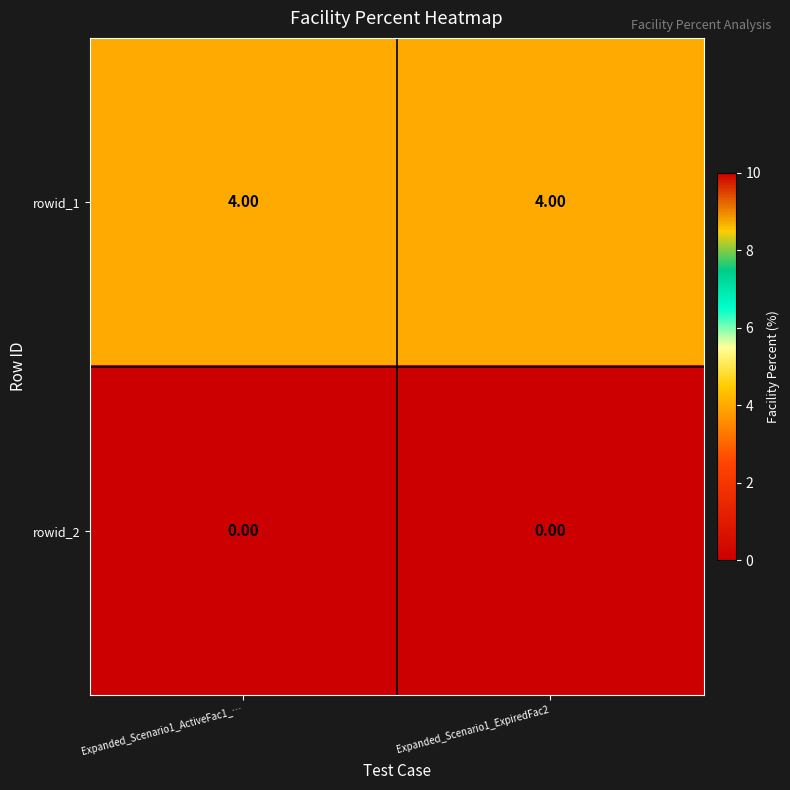

What is the difference between the highest and lowest values at Expanded_Scenario1_ExpiredFac2?

4